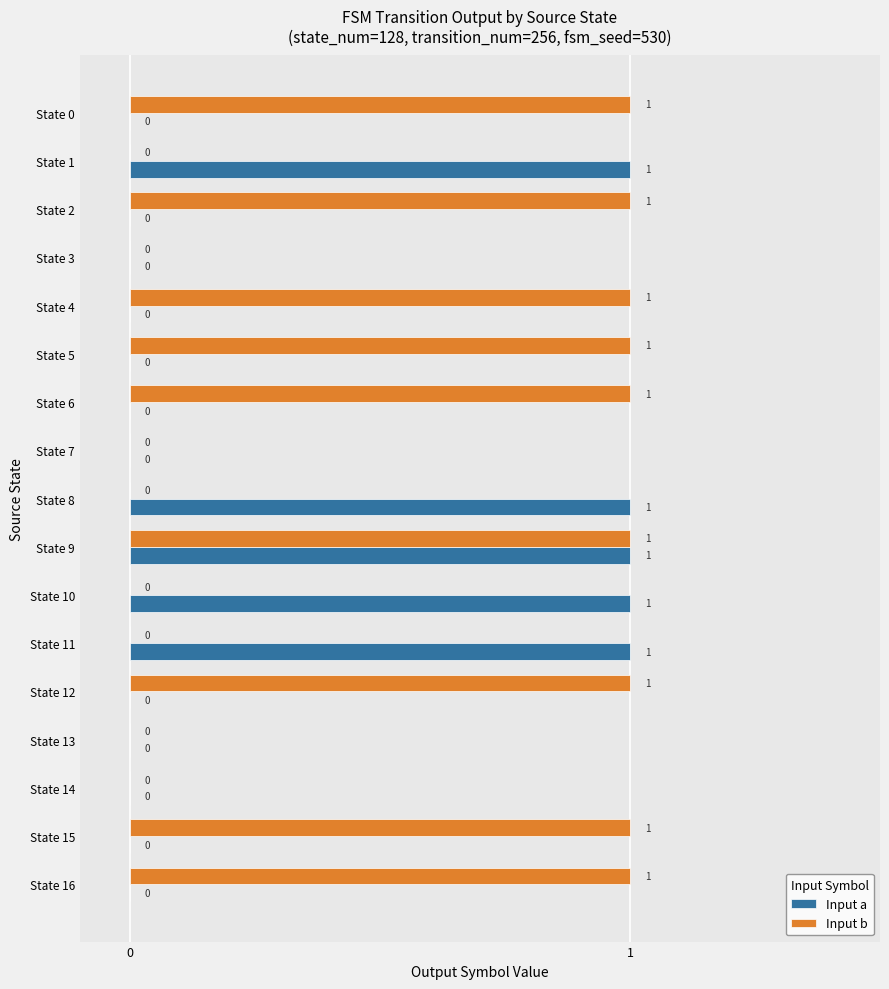

True or false: Input b has a value of 0 at State 7.

True